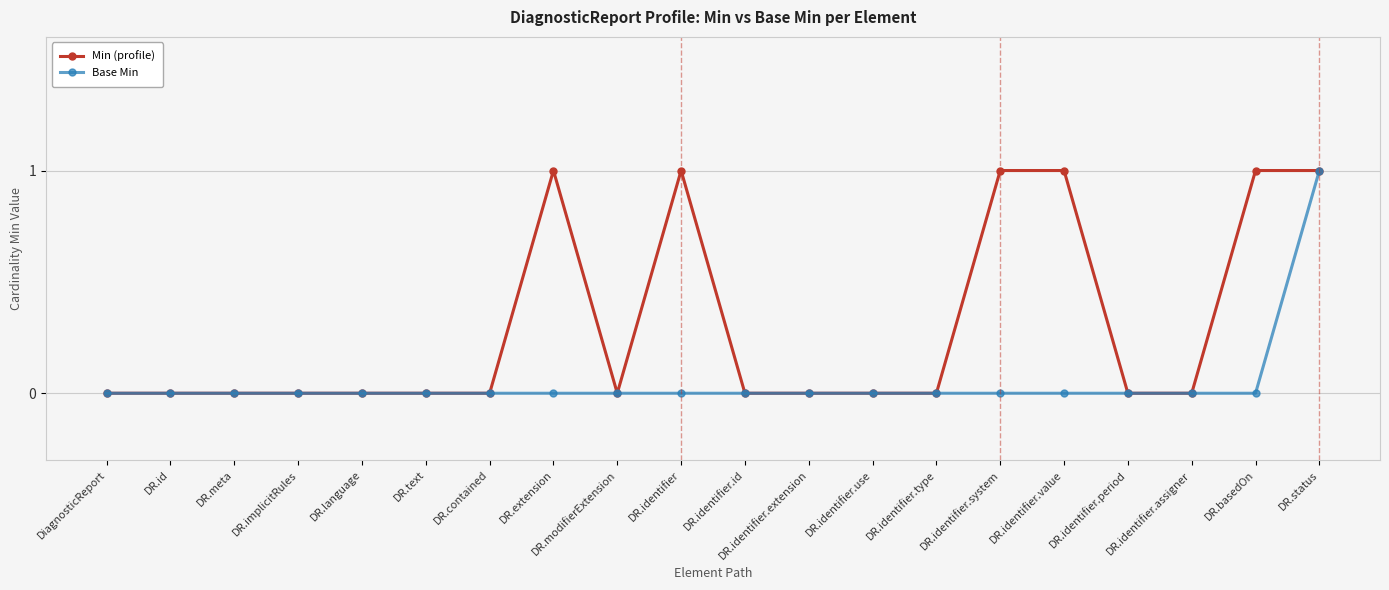

How many categories are shown in the chart?

20